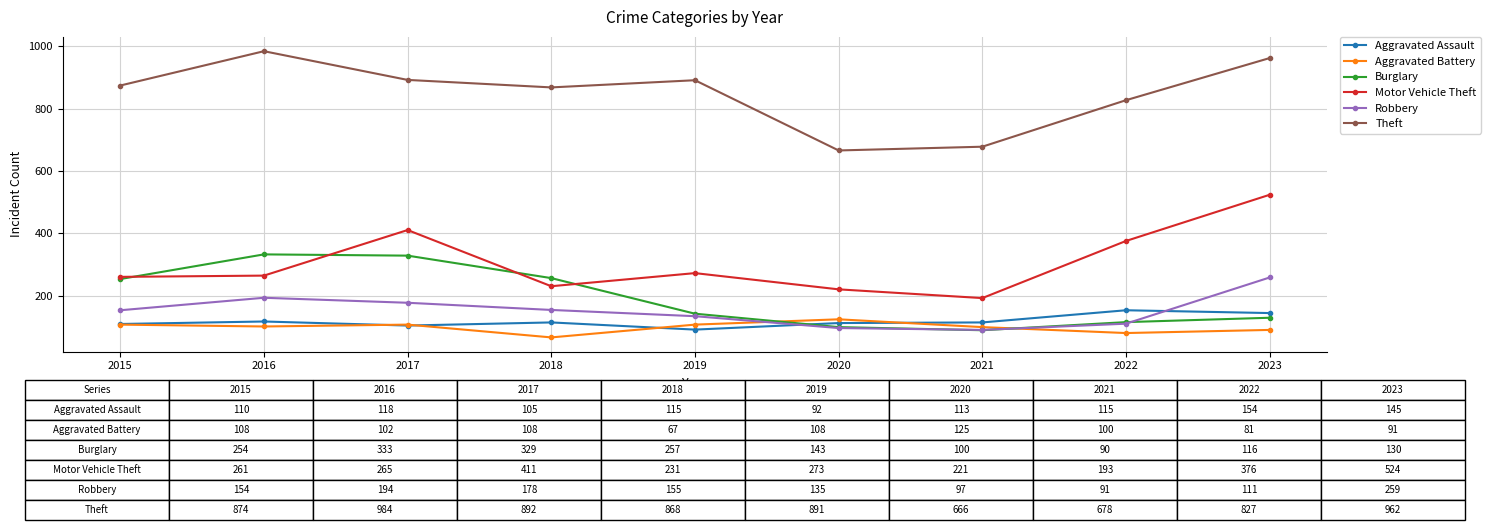

True or false: Robbery and Burglary cross at least once.

True